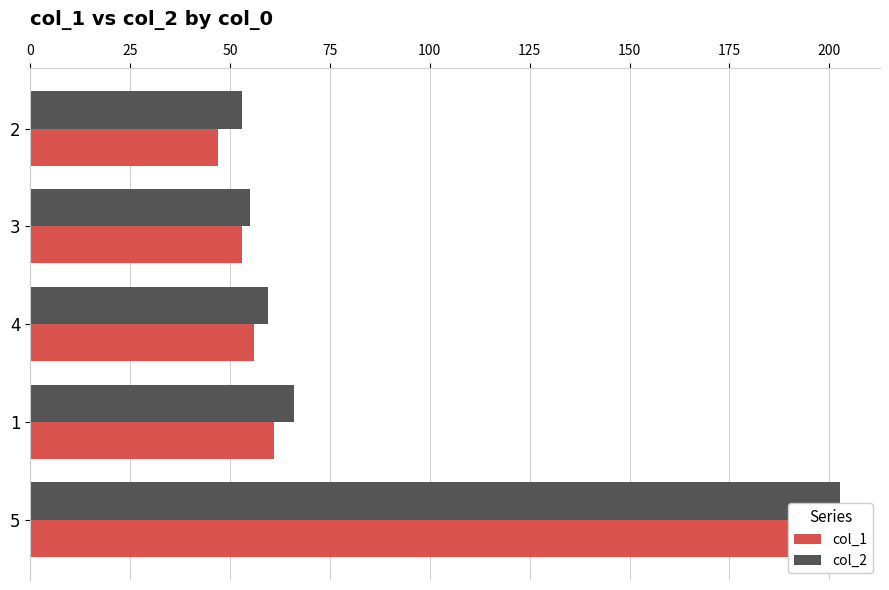

What are all the series names shown in the legend?

col_1, col_2